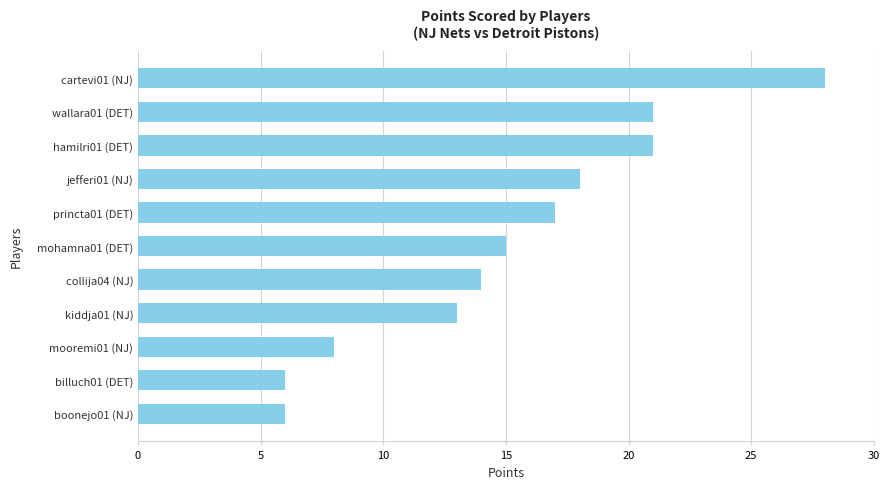

What is the difference between the values at cartevi01 (NJ) and princta01 (DET)?

11